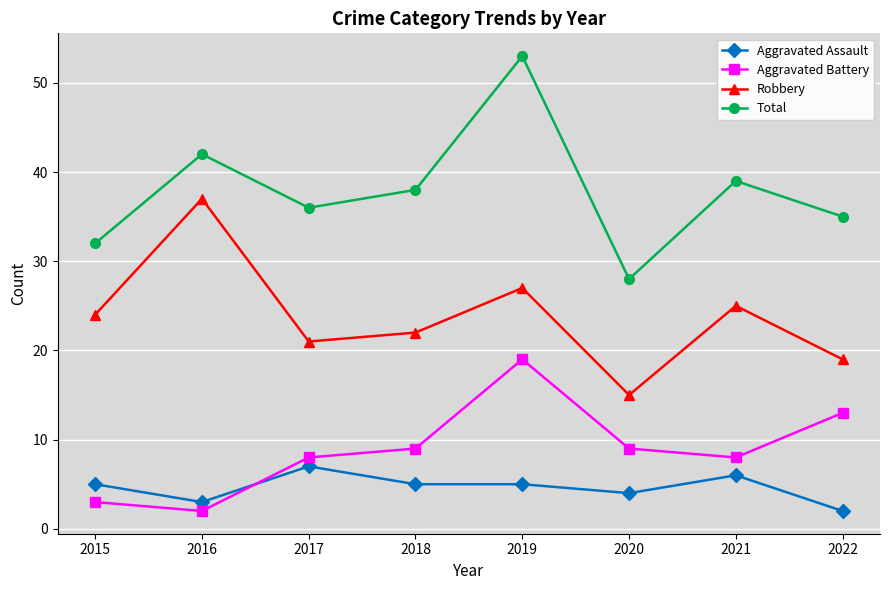

Which series has the largest range (max minus min)?

Total